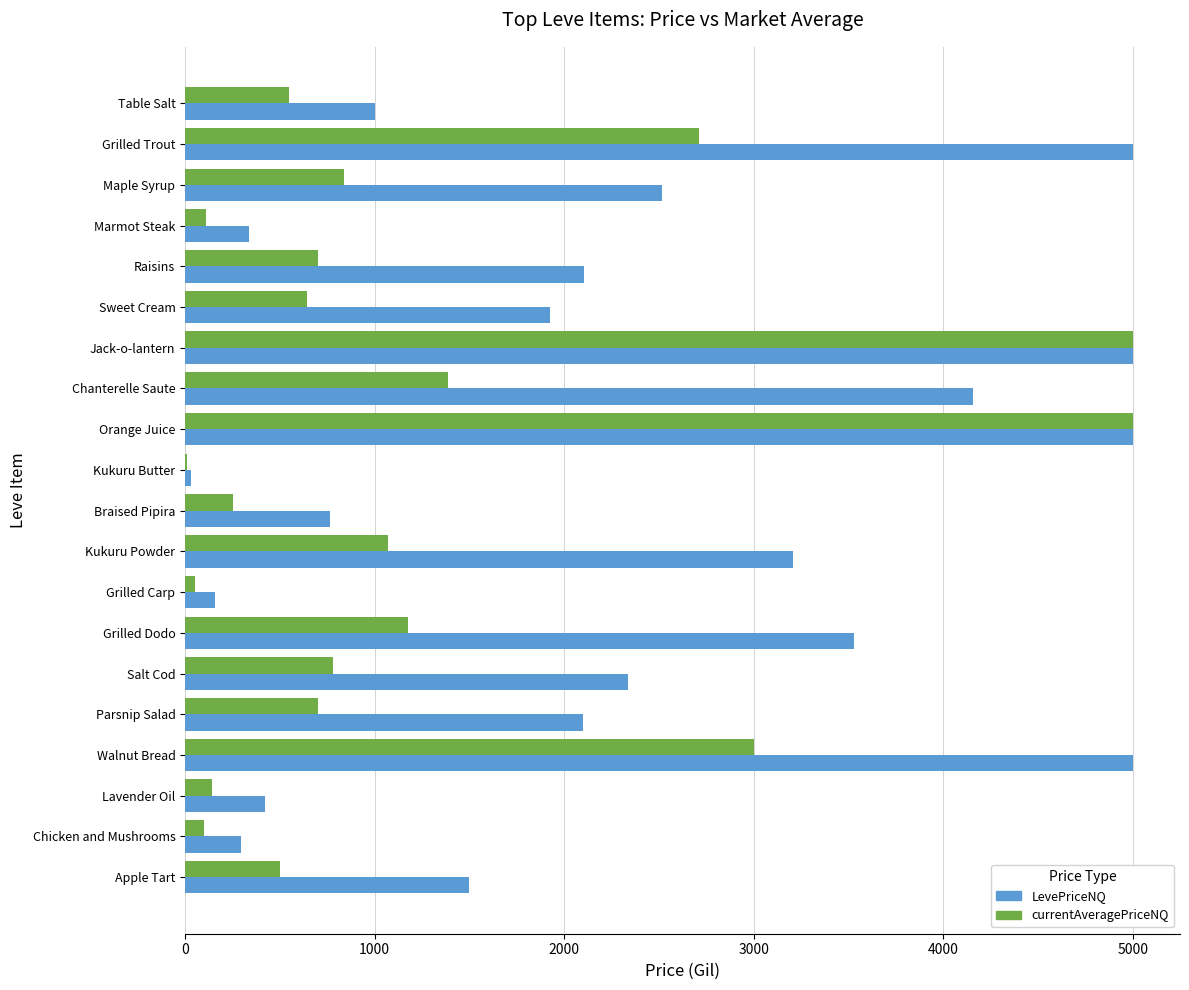

Read the LevePriceNQ value at Salt Cod.

2335.5